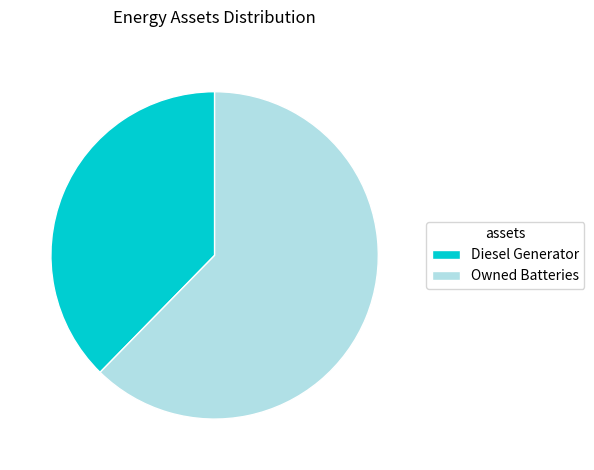

Do Owned Batteries and Diesel Generator together represent more than half of the pie?

Yes